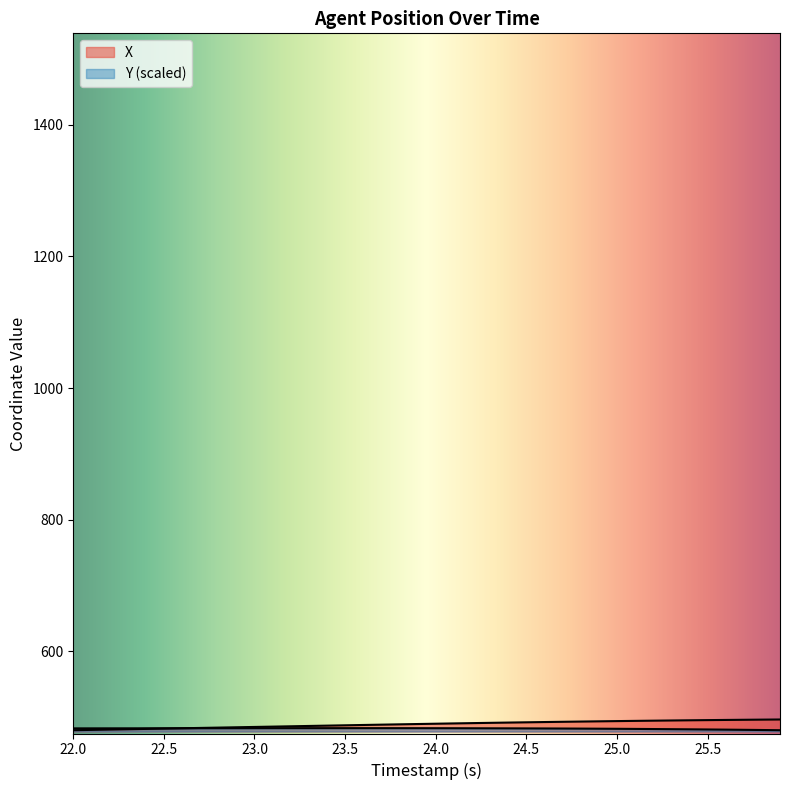

Reading left to right, what are all the values shown in this chart?

X: 22.0=480.4	22.1=480.9	22.2=481.4	22.3=481.9	22.4=482.4	22.5=482.9	22.6=483.4	22.7=483.9	22.8=484.3	22.9=484.8	23.0=485.3	23.1=485.8	23.2=486.3	23.3=486.8	23.4=487.3	23.5=487.8	23.6=488.3	23.7=488.8	23.8=489.3	23.9=489.8	24.0=490.3	24.1=490.7	24.2=491.2	24.3=491.6	24.4=492.0	24.5=492.4	24.6=492.8	24.7=493.2	24.8=493.5	24.9=493.9	25.0=494.2	25.1=494.6	25.2=494.9	25.3=495.2	25.4=495.5	25.5=495.7	25.6=496.0	25.7=496.2	25.8=496.5	25.9=496.7
Y: 22.0=483.2	22.1=483.2	22.2=483.2	22.3=483.3	22.4=483.3	22.5=483.3	22.6=483.3	22.7=483.4	22.8=483.4	22.9=483.4	23.0=483.5	23.1=483.5	23.2=483.5	23.3=483.5	23.4=483.5	23.5=483.5	23.6=483.5	23.7=483.5	23.8=483.5	23.9=483.5	24.0=483.4	24.1=483.4	24.2=483.3	24.3=483.3	24.4=483.2	24.5=483.1	24.6=483.0	24.7=482.9	24.8=482.8	24.9=482.7	25.0=482.5	25.1=482.4	25.2=482.2	25.3=482.0	25.4=481.8	25.5=481.5	25.6=481.3	25.7=481.0	25.8=480.7	25.9=480.4